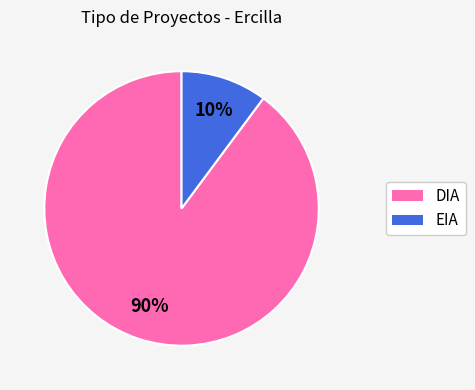

Rank the categories by value from highest to lowest.

DIA, EIA